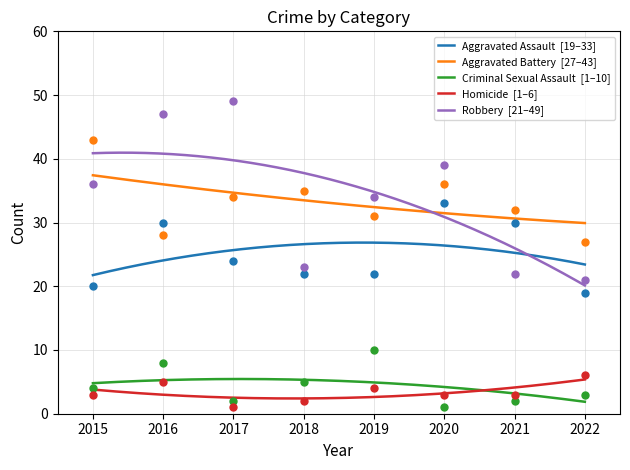

Which series contains the highest Y value?

Robbery